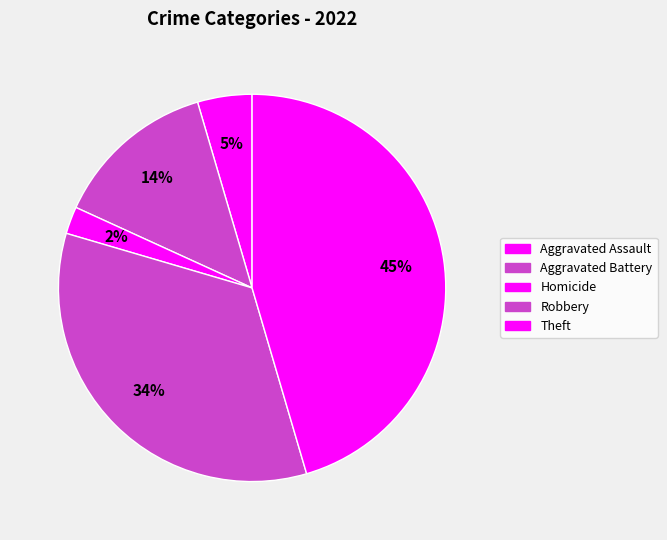

How many slices are in this pie chart?

5